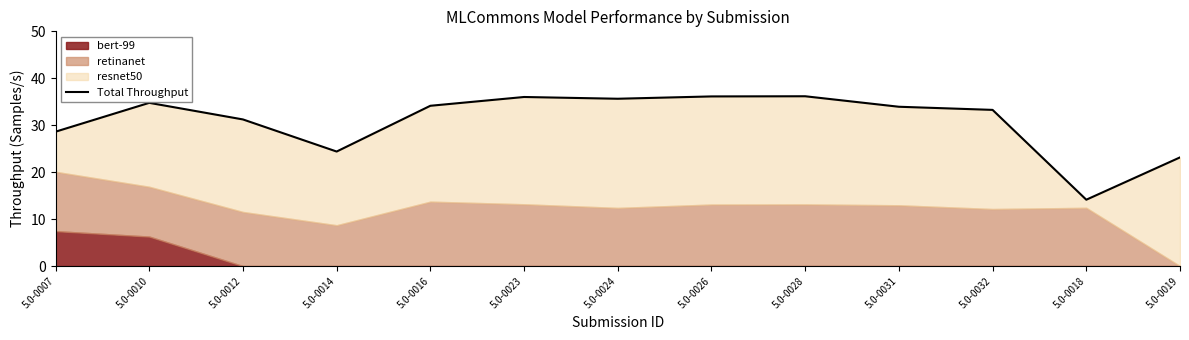

At which label does the data first exceed 33?

5.0-0010